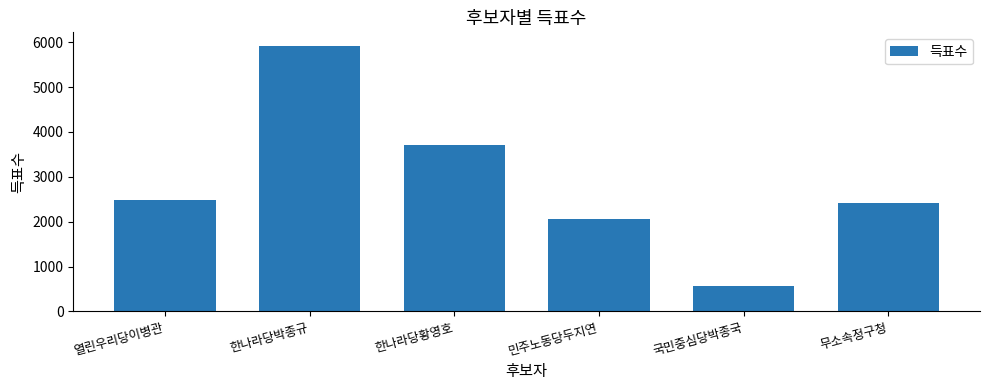

List the labels in order of value, largest first.

한나라당박종규, 한나라당황영호, 열린우리당이병관, 무소속정구청, 민주노동당두지연, 국민중심당박종국